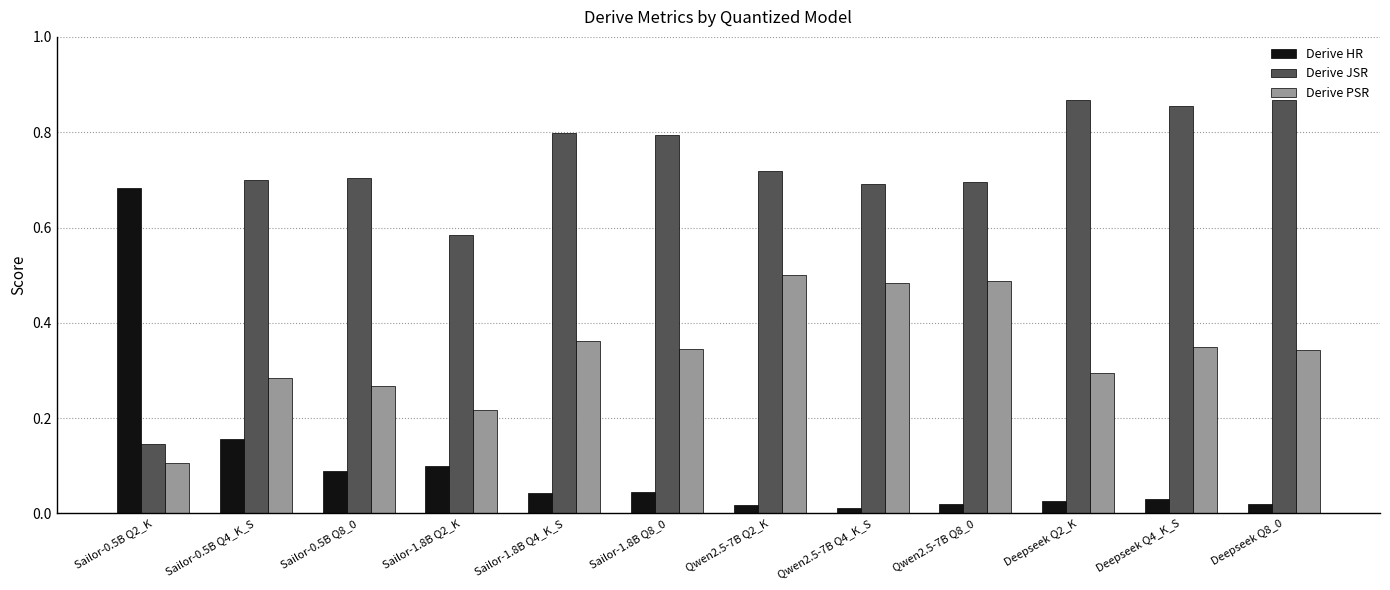

Is the value of Derive JSR at Sailor-1.8B Q4_K_S greater than the value of Derive PSR at Sailor-0.5B Q2_K?

Yes